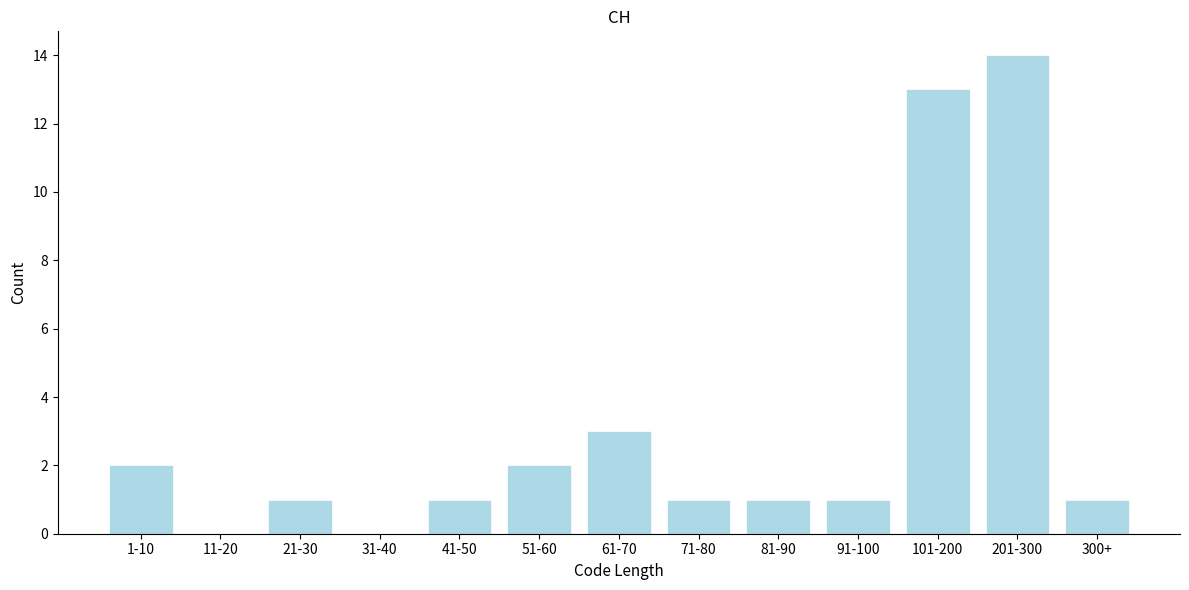

Reading right to left, list all the values displayed in this chart.

300+=1	201-300=14	101-200=13	91-100=1	81-90=1	71-80=1	61-70=3	51-60=2	41-50=1	31-40=0	21-30=1	11-20=0	1-10=2